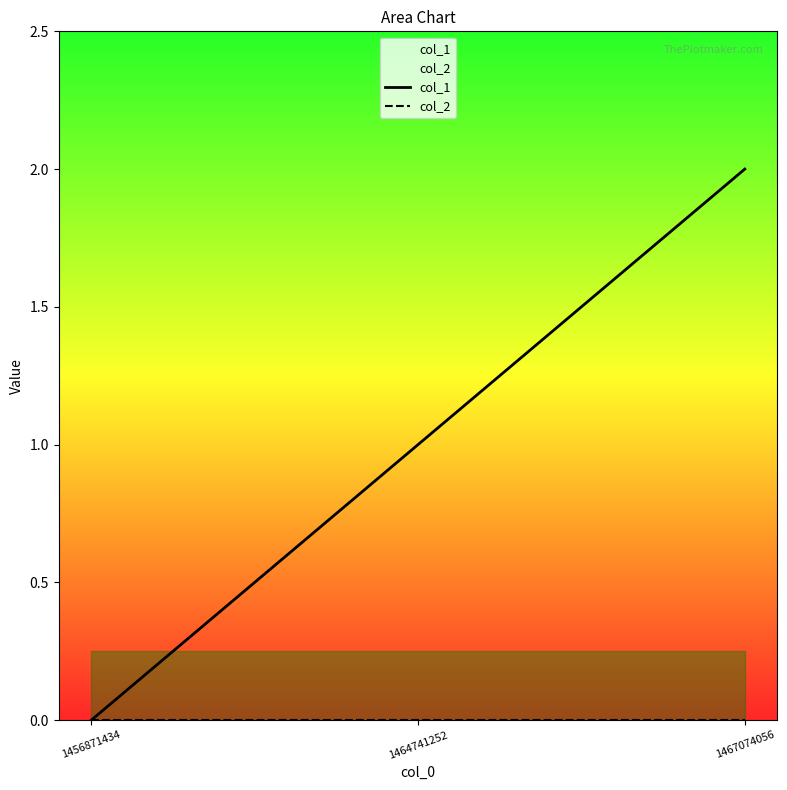

Reading left to right, extract all data points from this chart.

col_1: 1456871434=0	1464741252=1	1467074056=2
col_2: 1456871434=0	1464741252=0	1467074056=0